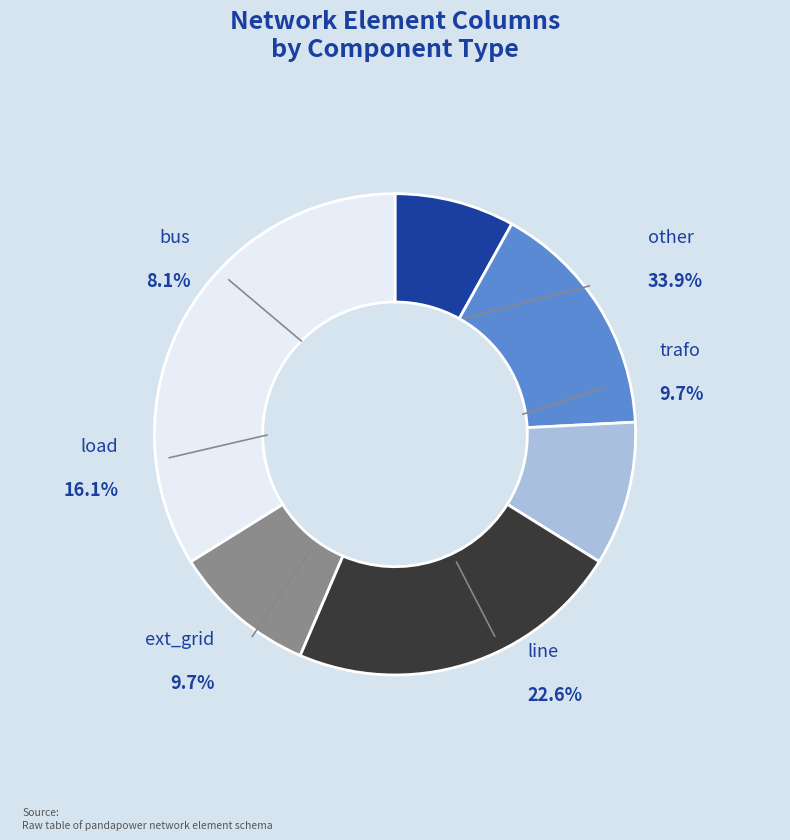

Which slice is the smallest?

bus